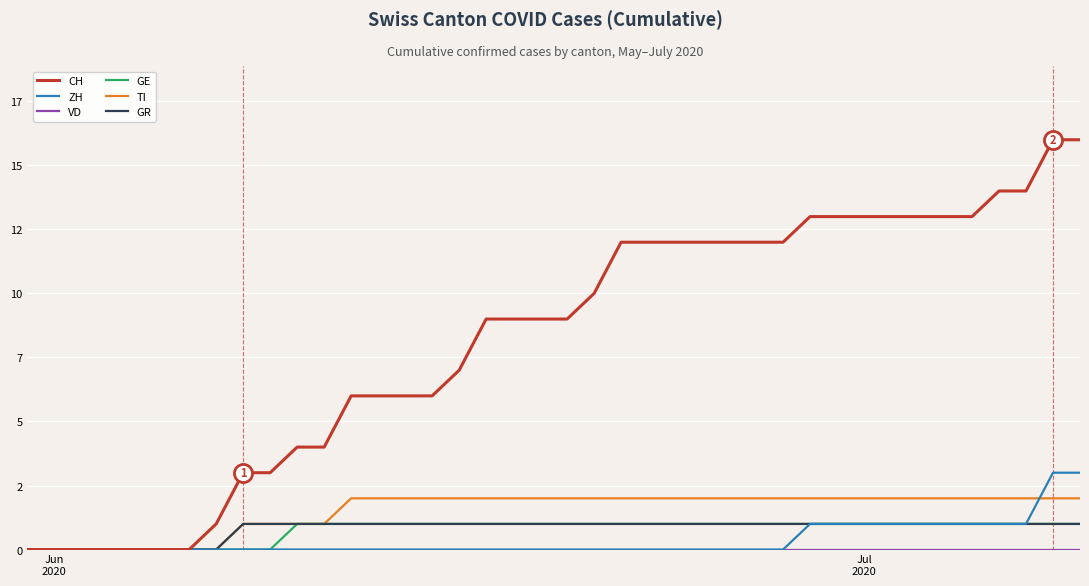

Does the chart display data point markers on the line(s)?

No